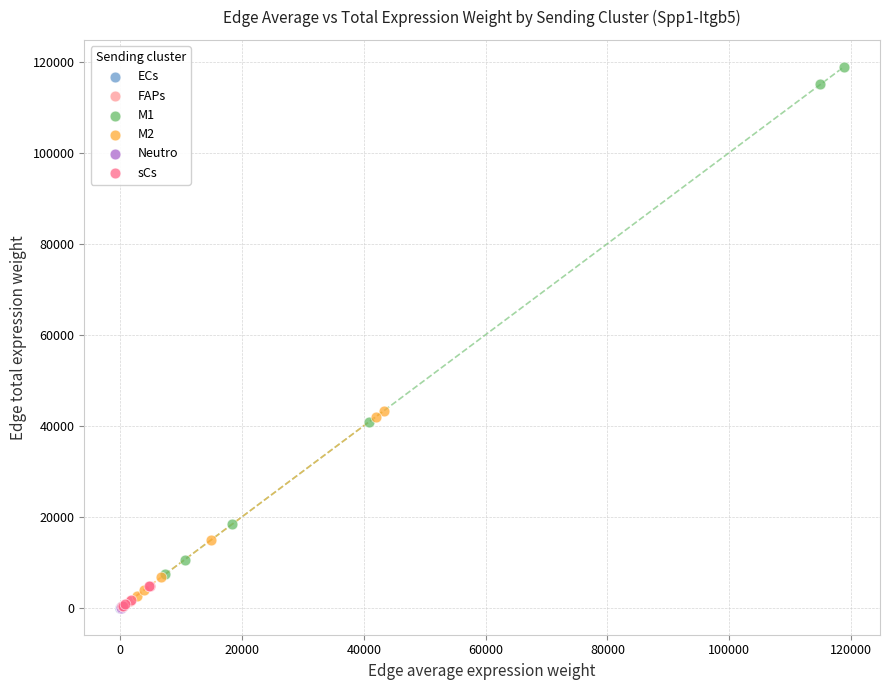

Which series reaches the maximum Y coordinate?

M1